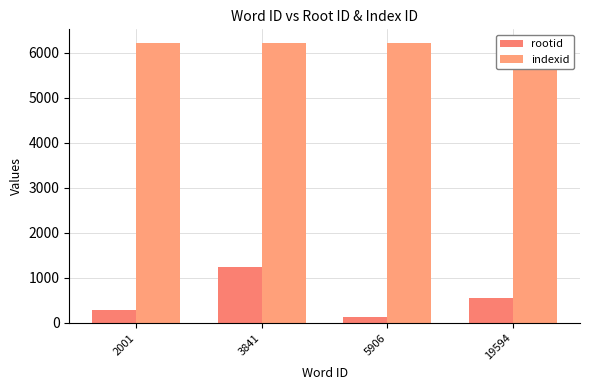

Reading right to left, what are all the values shown in this chart?

rootid: 19594=541	5906=136	3841=1240	2001=279
indexid: 19594=6214	5906=6214	3841=6214	2001=6214